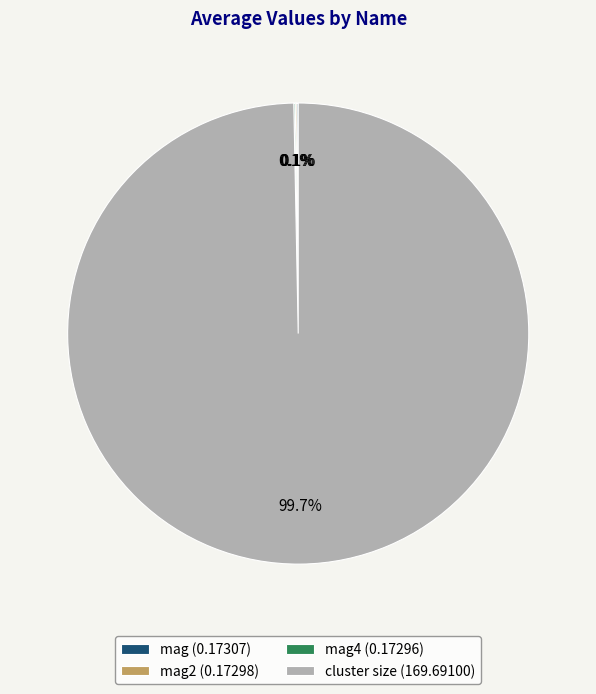

How much of the chart is everything except cluster size (169.69100)?

0.3%